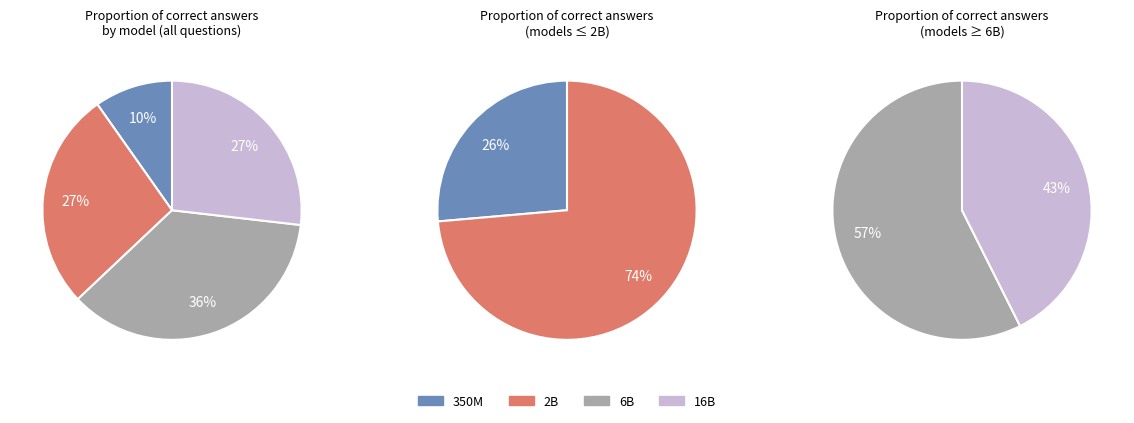

Count the number of slices in the pie.

4